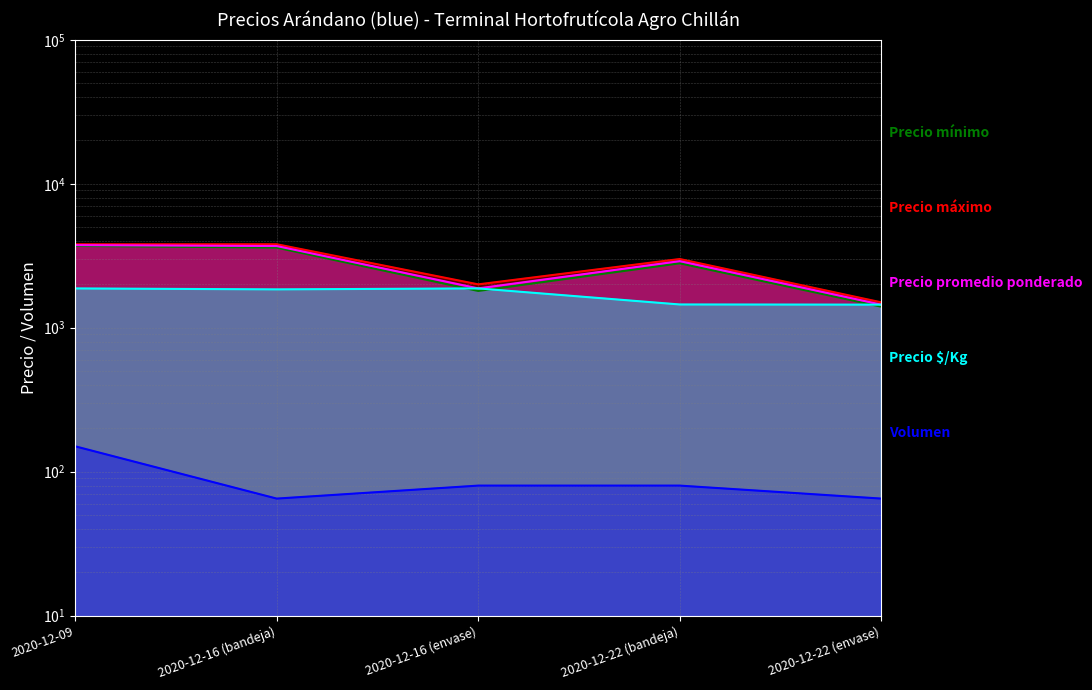

The Precio promedio ponderado series shows 1875 at 2020-12-16 (envase). True or false?

True